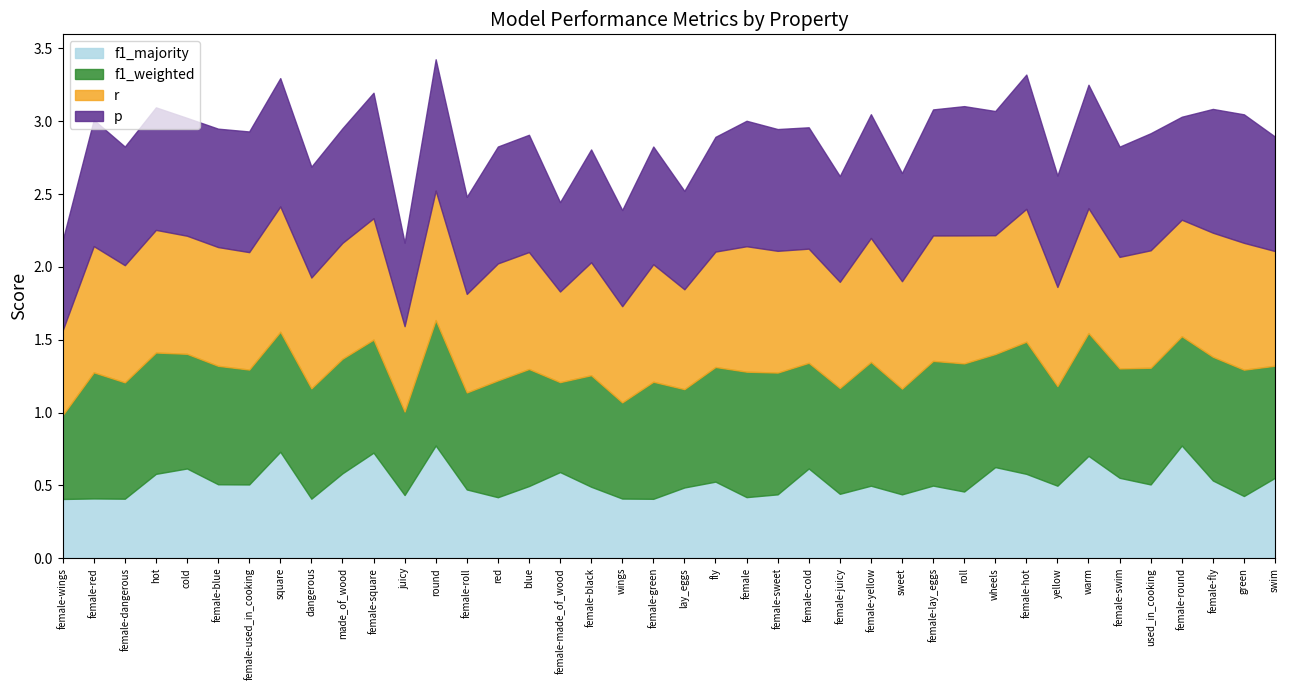

What is the sum of the f1_weighted values at female-roll and sweet?

1.4